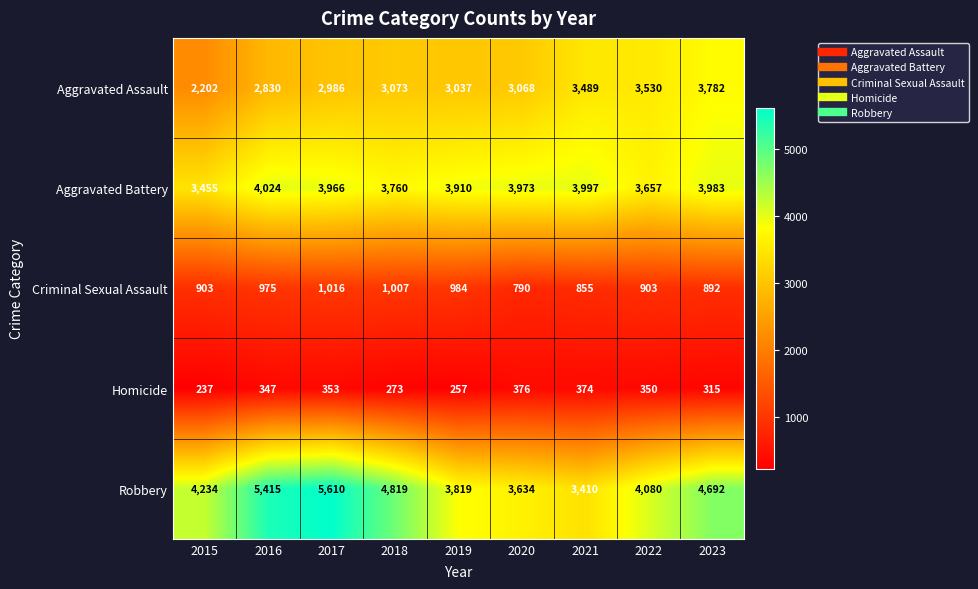

At which category is the sum across all series the highest?

2017